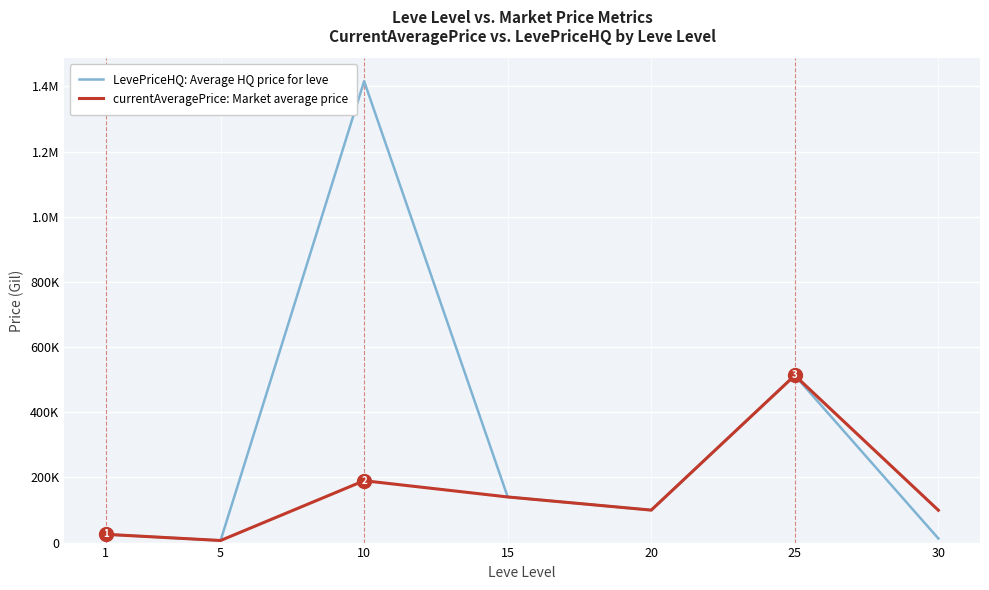

Does the chart have visible grid lines?

Yes